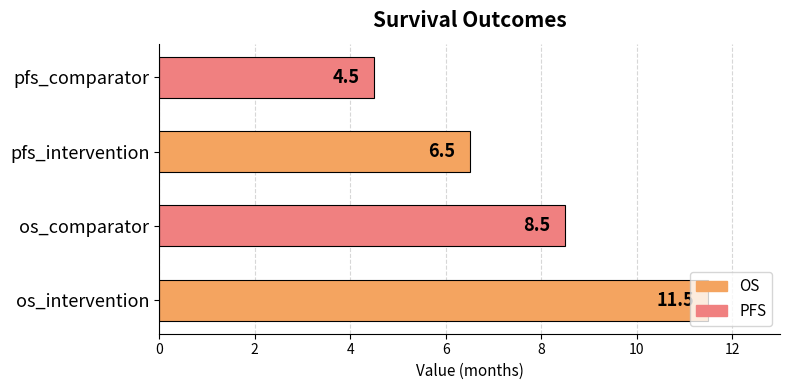

What is the ratio of the value at pfs_comparator to the value at os_comparator?

0.5